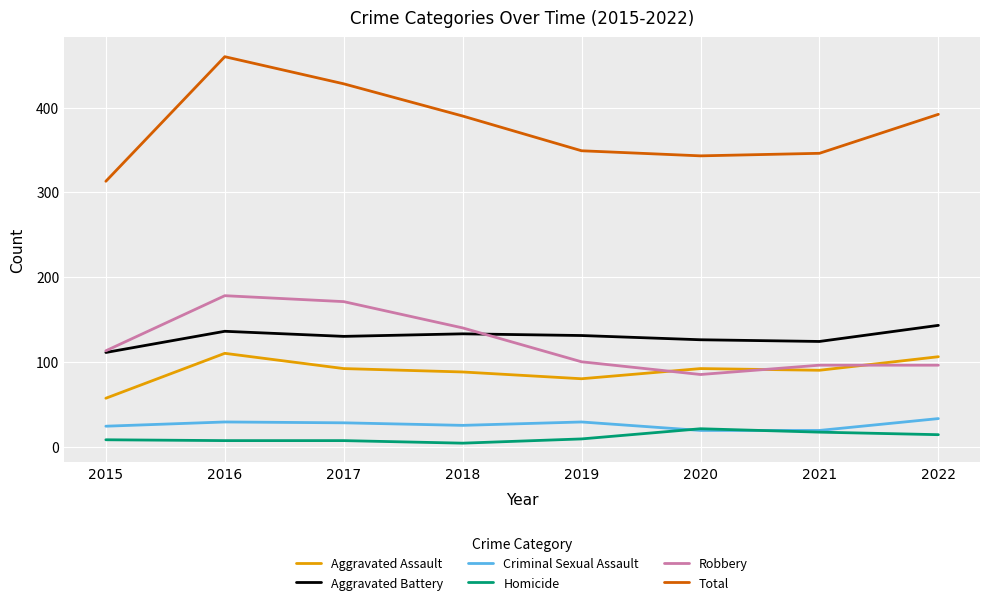

What is the difference between the maximum and minimum values in the Aggravated Battery series?

32